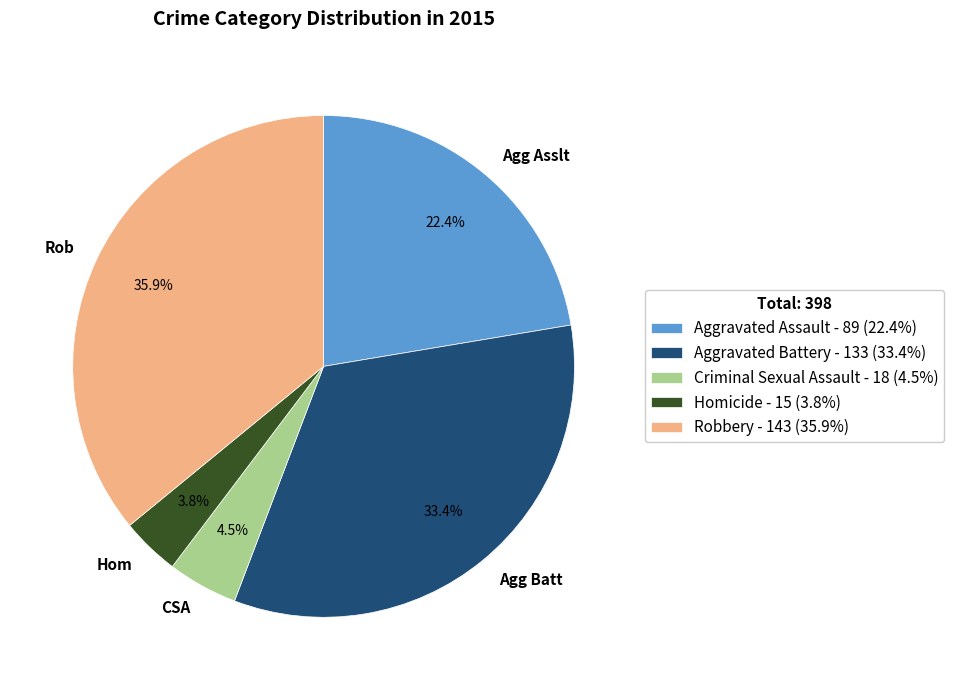

Rank the categories by value from highest to lowest.

Robbery, Aggravated Battery, Aggravated Assault, Criminal Sexual Assault, Homicide